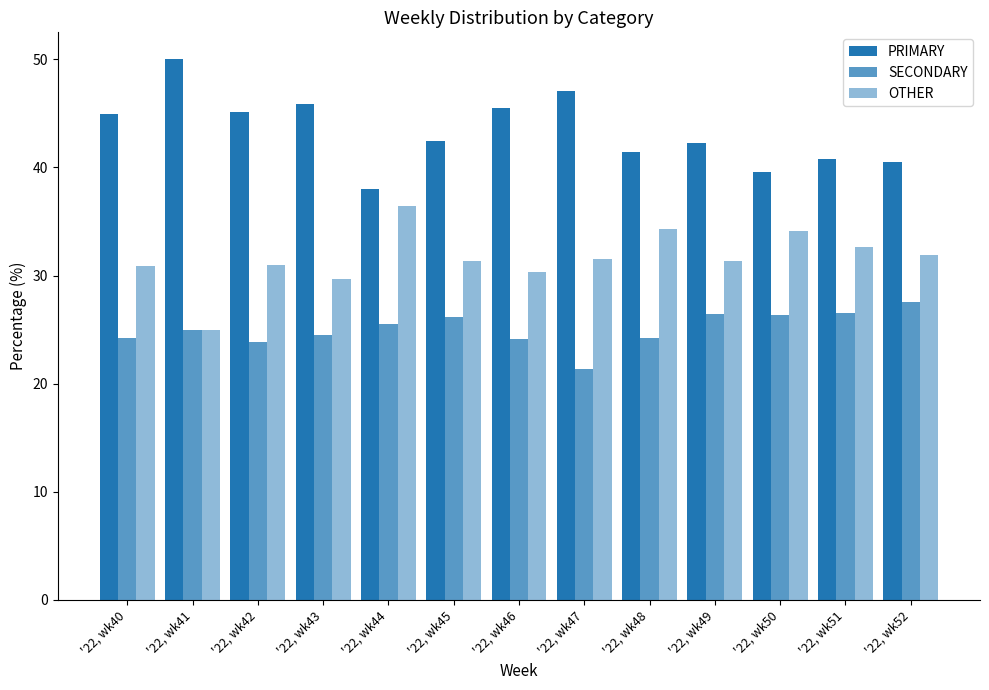

What is the minimum value for SECONDARY?

21.4